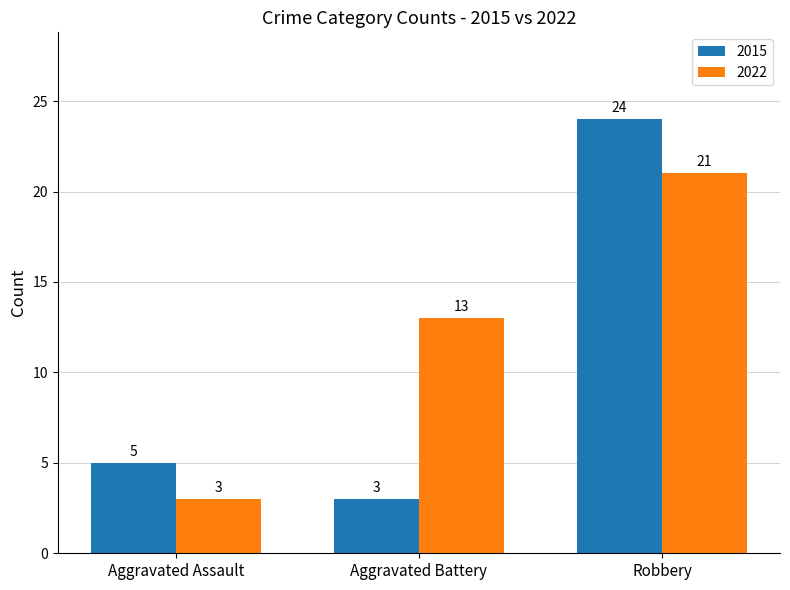

What are all the series names shown in the legend?

2015, 2022